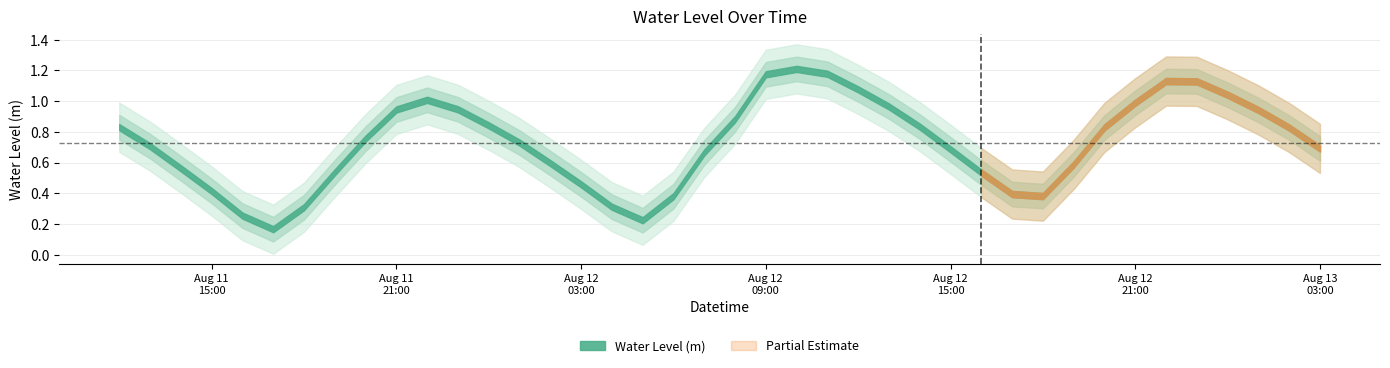

What is the difference between the second highest and minimum values?

1.0